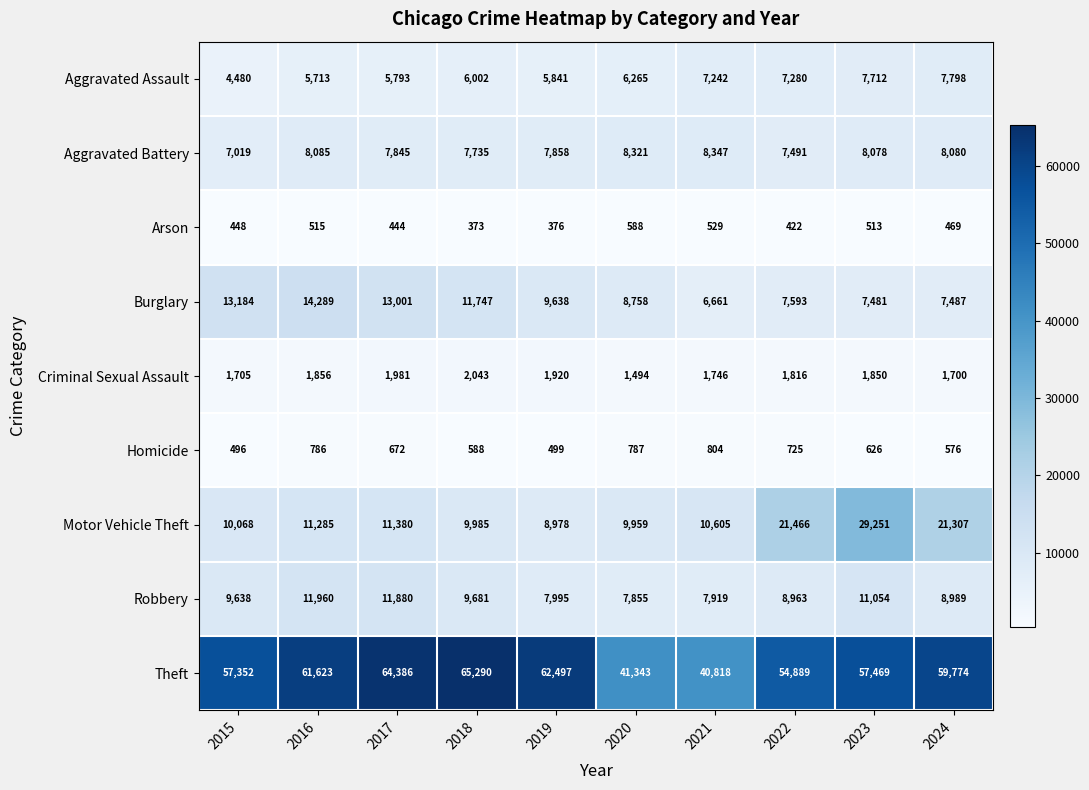

What is the sum of all Motor Vehicle Theft values?

144284